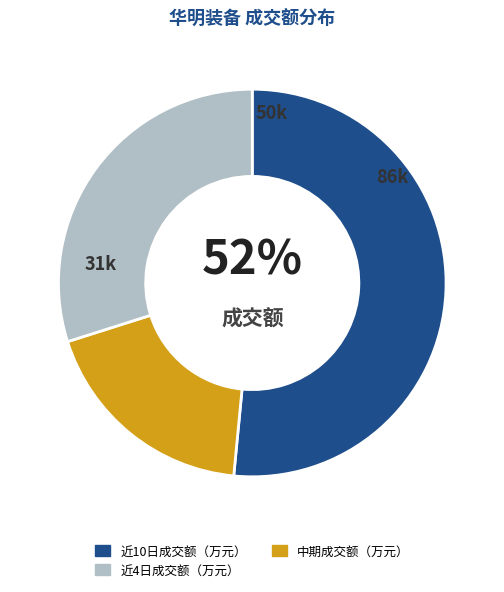

To the nearest percent, what is the difference between the largest and smallest slice percentages?

33%